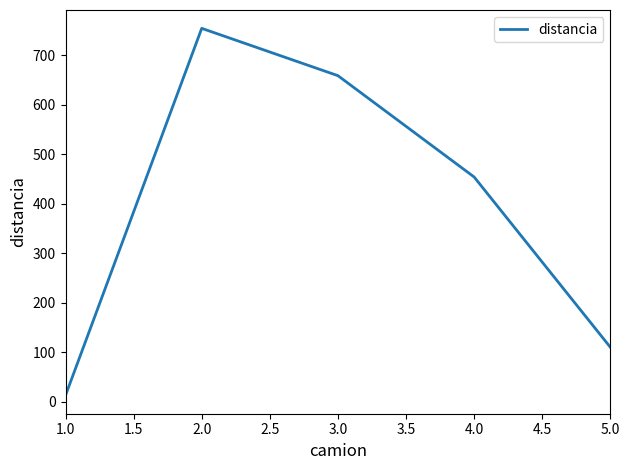

True or false: there are more than 0 points higher than both neighbors.

True